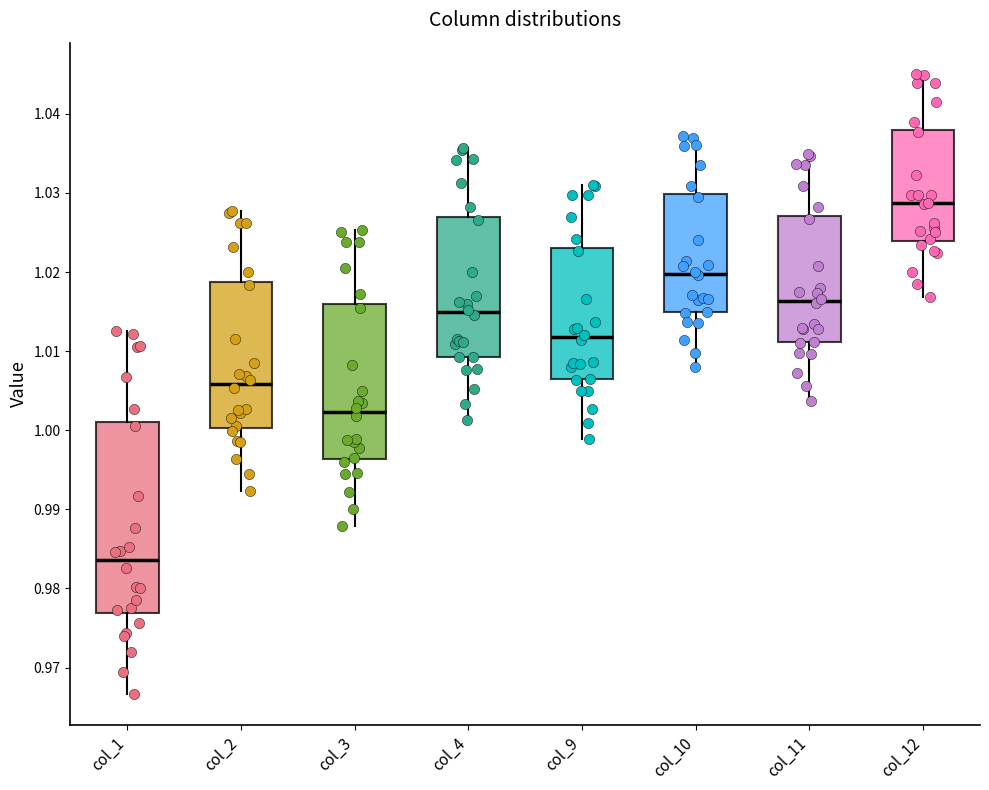

Which box is the tallest, from its lower edge to its upper edge?

col_1